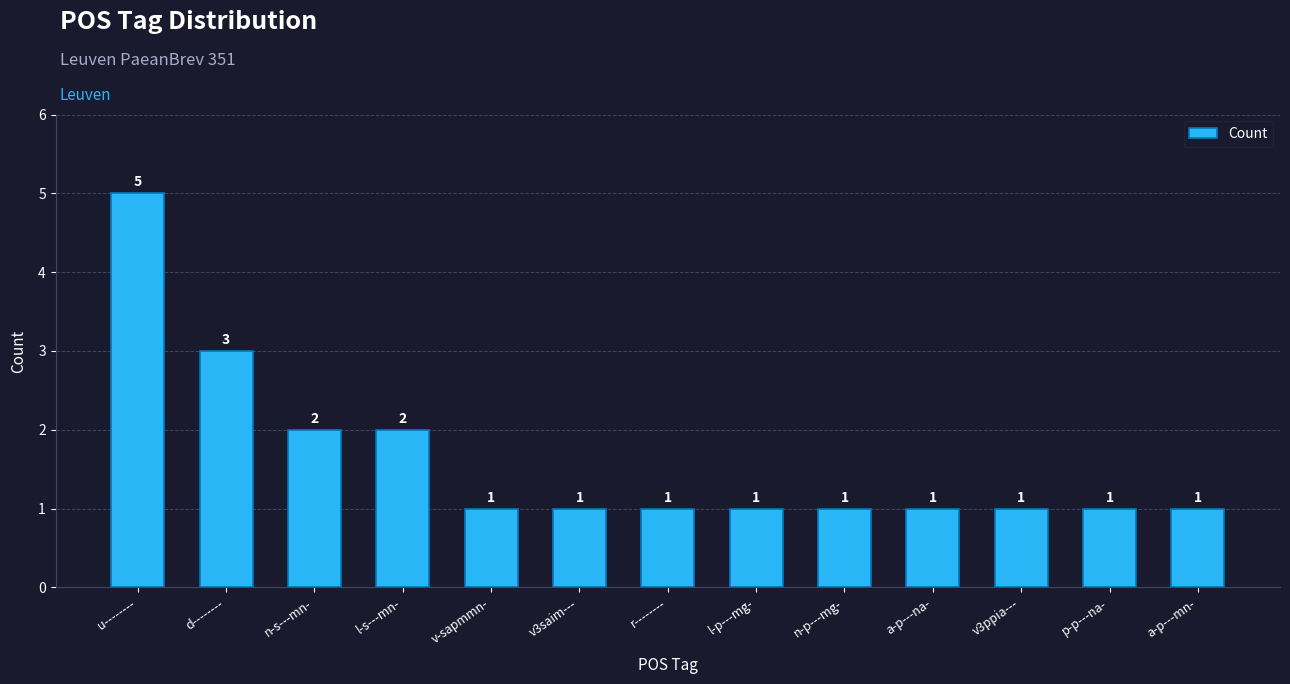

Which label corresponds to the largest value in the chart?

u--------